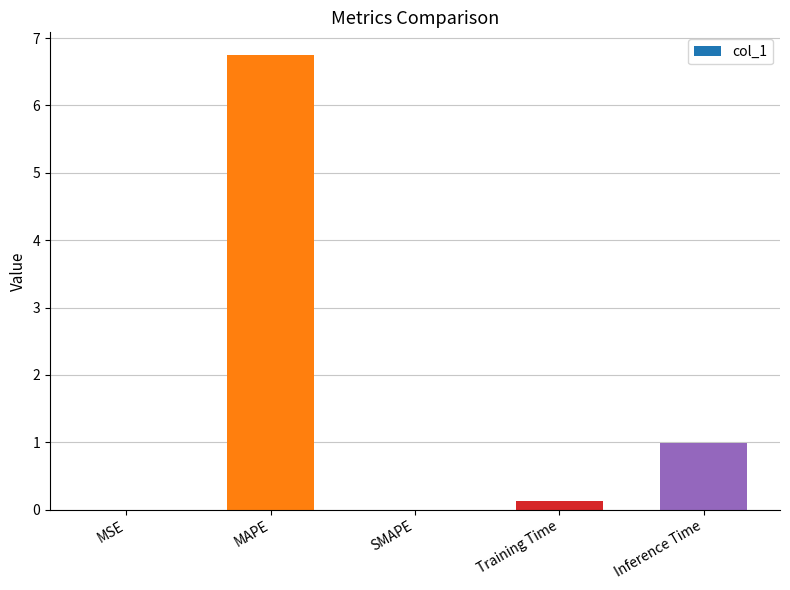

What is the change in value from MSE to Inference Time?

+1.0